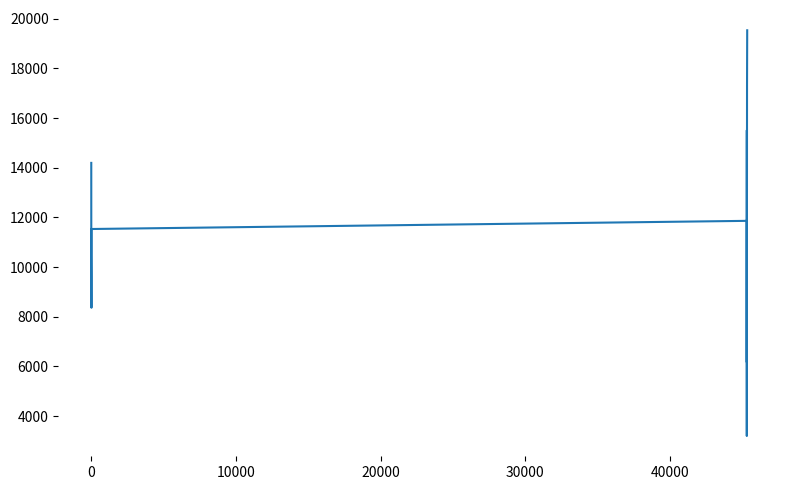

What is the greatest value displayed?

19535.0